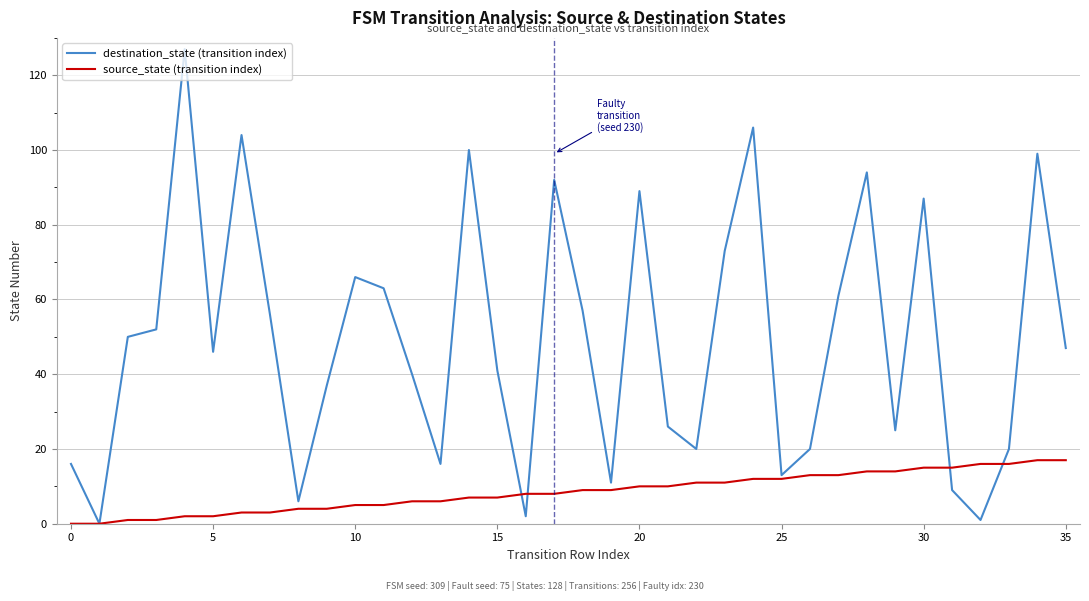

Rank the series by their maximum value, from highest to lowest.

destination_state (transition index), source_state (transition index)